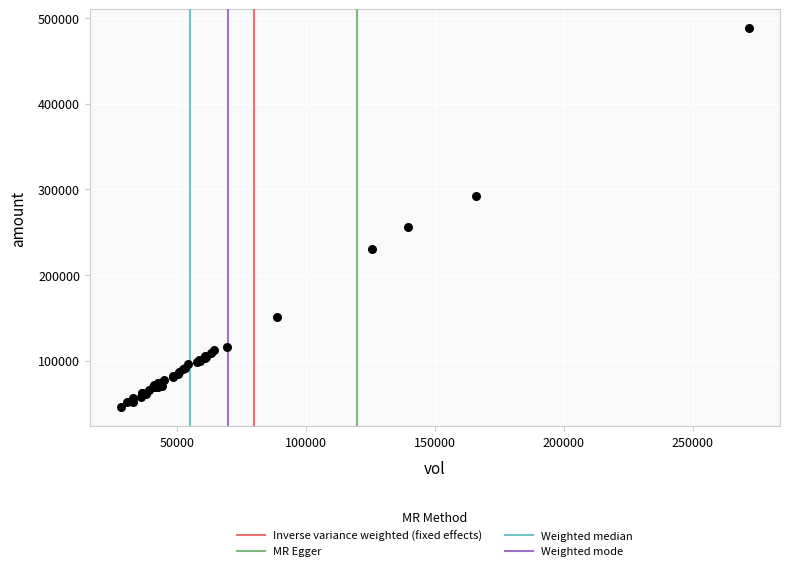

What Y value in the scatter plot is closest to 266804?

255828.1